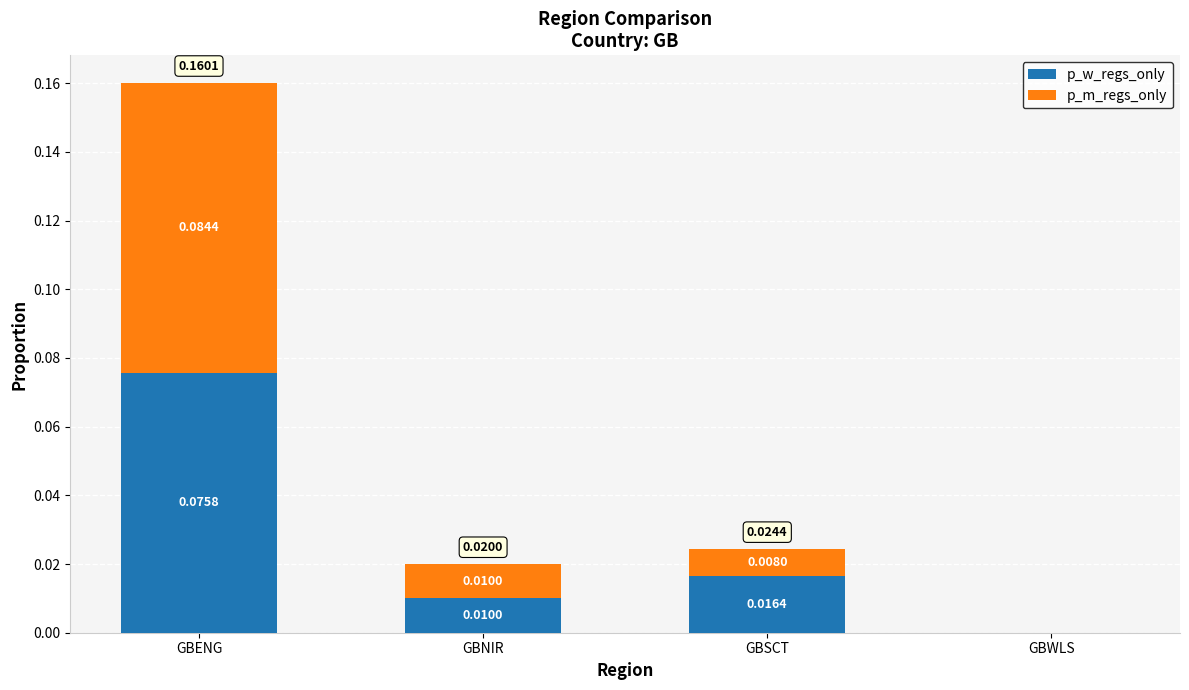

Where is p_w_regs_only nearest to the value 0?

GBWLS